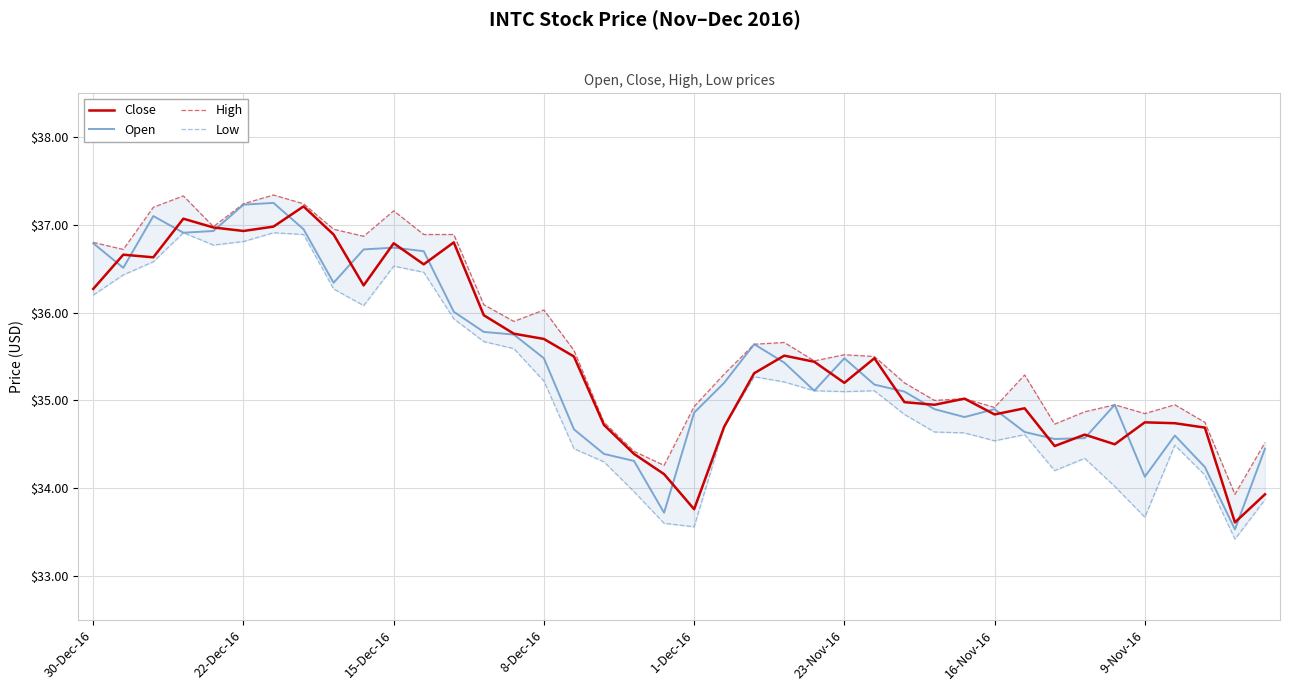

True or false: High and Low intersect in this chart.

False